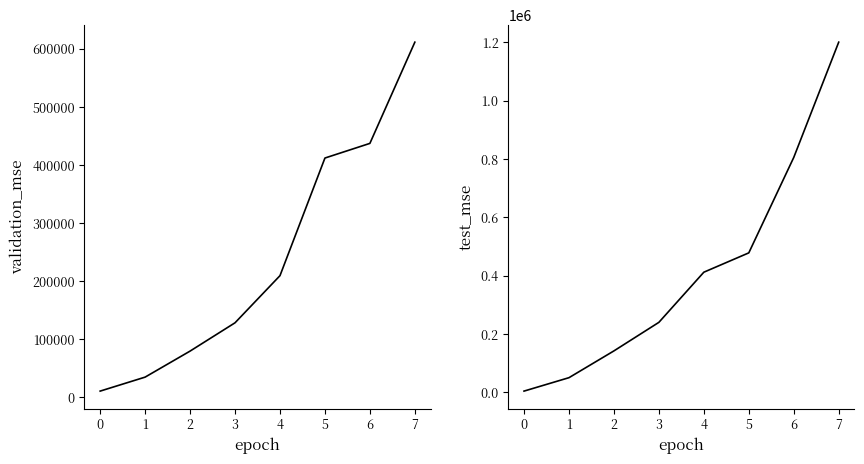

What is the total value across all series at 7?

1811078.4